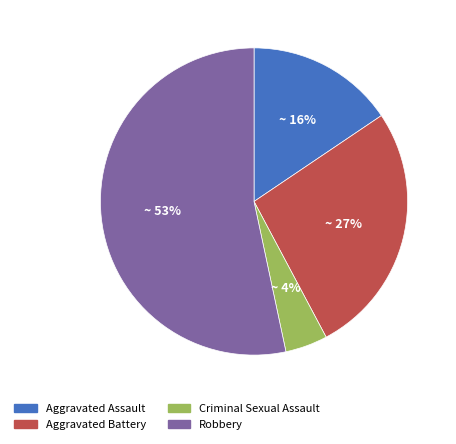

Is it true that Aggravated Assault is 16% of the pie?

True